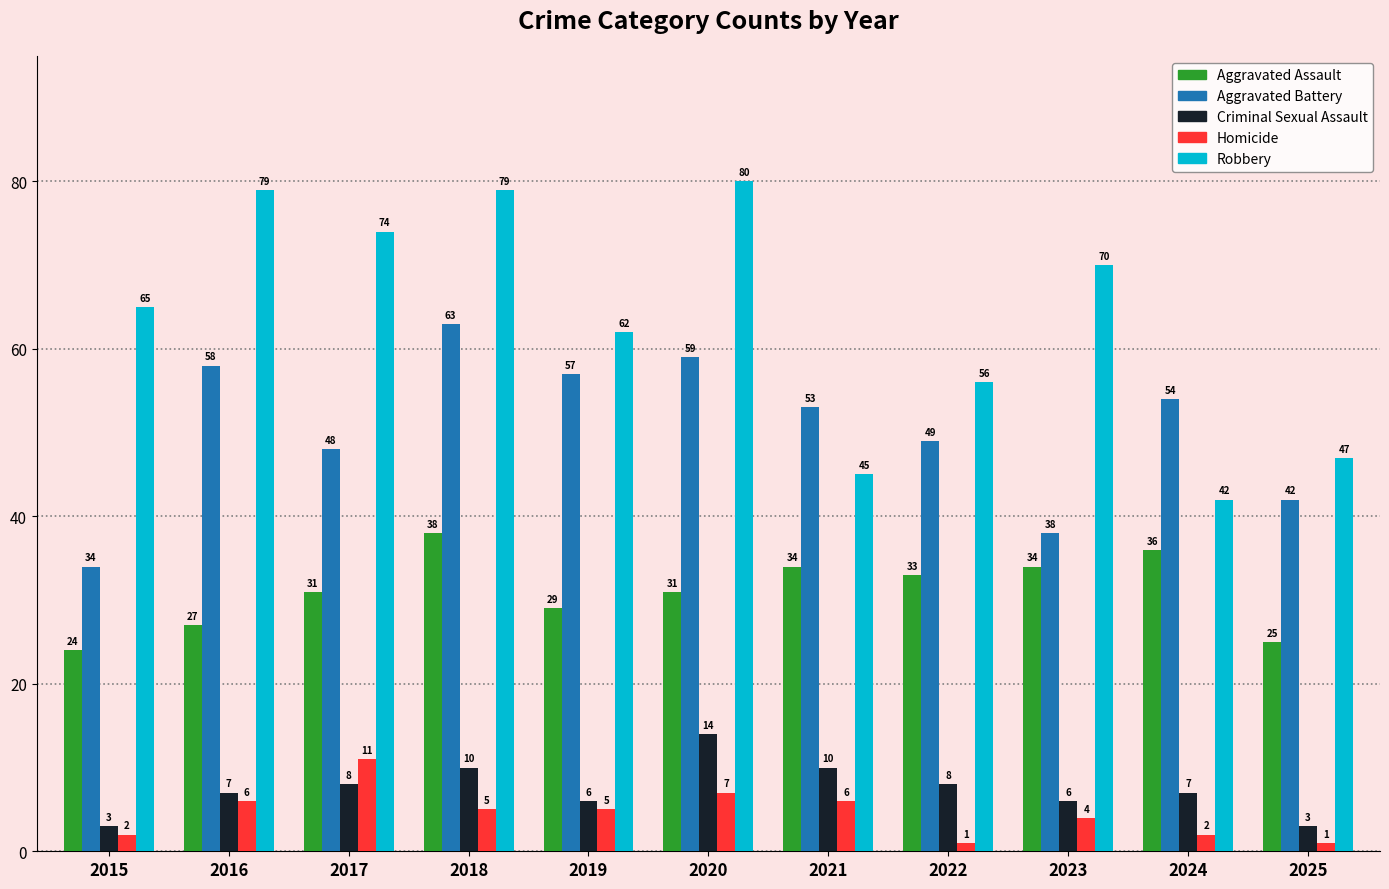

Reading right to left, transcribe all the data shown in this chart.

Aggravated Assault: 25	36	34	33	34	31	29	38	31	27	24
Aggravated Battery: 42	54	38	49	53	59	57	63	48	58	34
Criminal Sexual Assault: 3	7	6	8	10	14	6	10	8	7	3
Homicide: 1	2	4	1	6	7	5	5	11	6	2
Robbery: 47	42	70	56	45	80	62	79	74	79	65